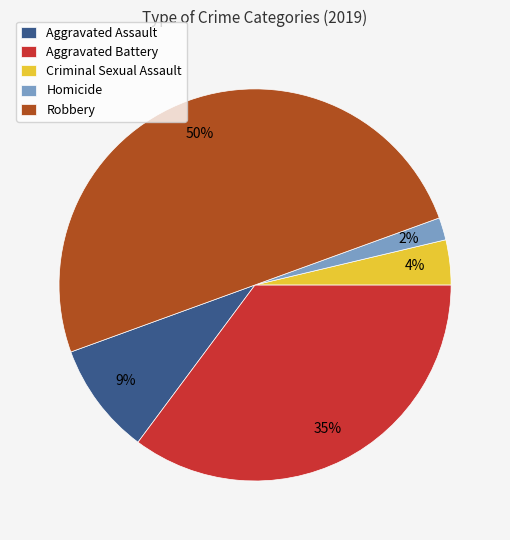

Which category has the smallest portion of the pie?

Homicide